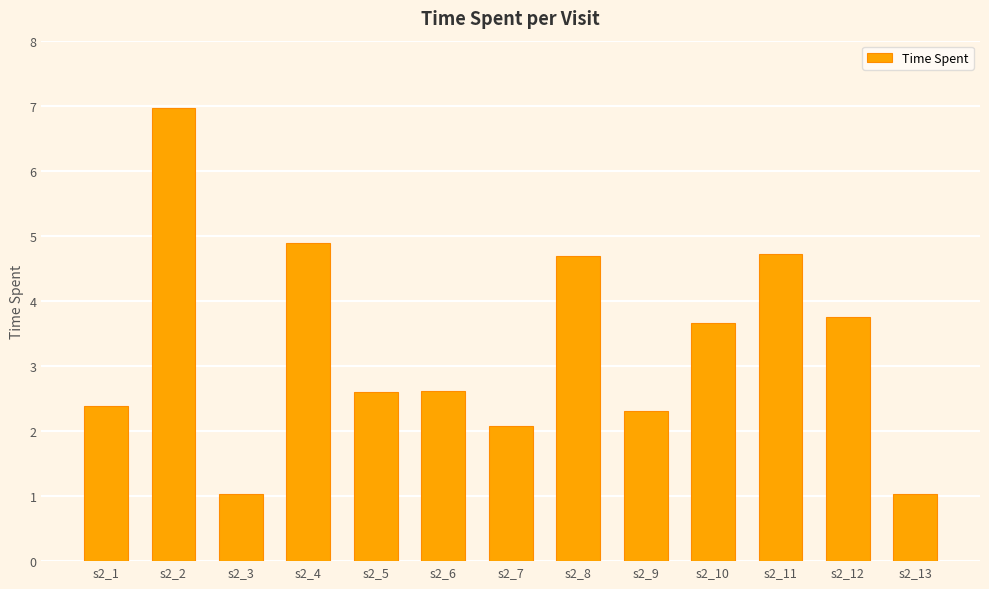

Read the value at s2_13.

1.0